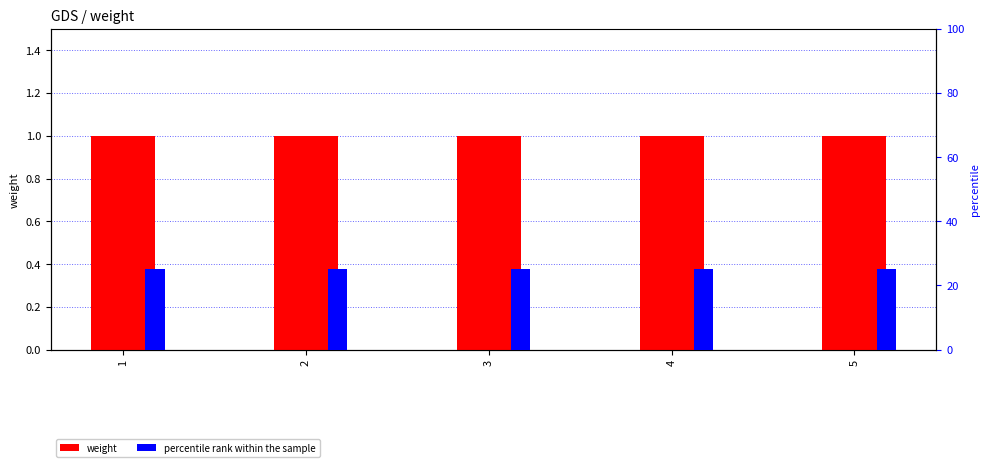

What is the total value across all series at 1?

26